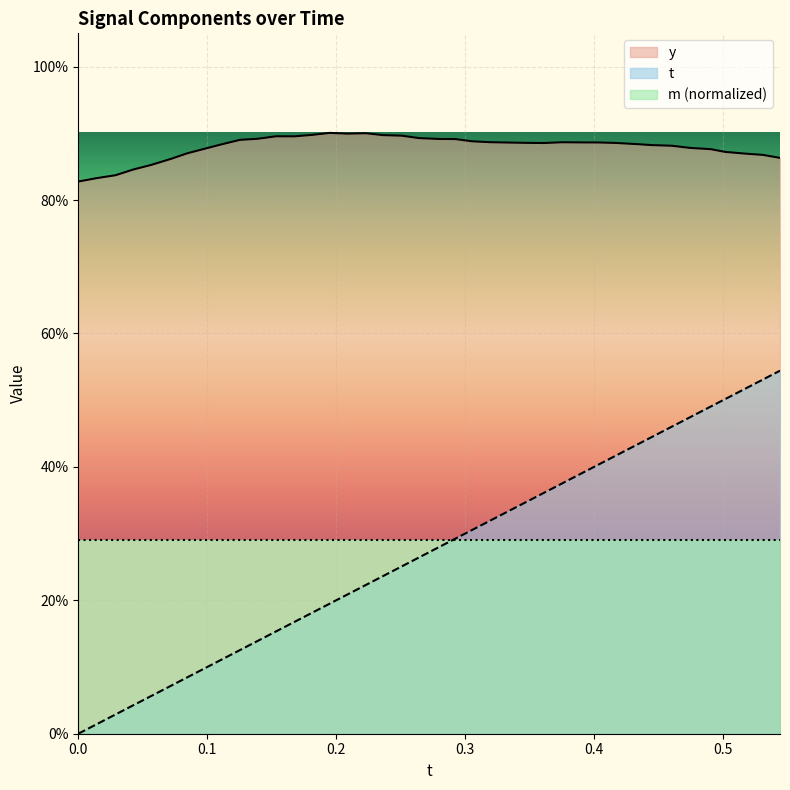

How many values in t are above zero?

39